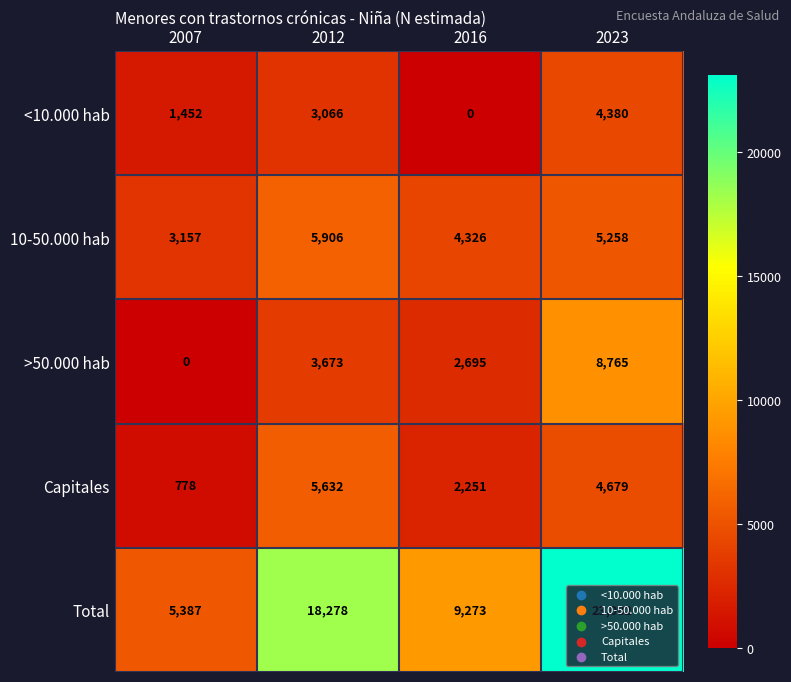

At how many categories does at least one series exceed 857?

4